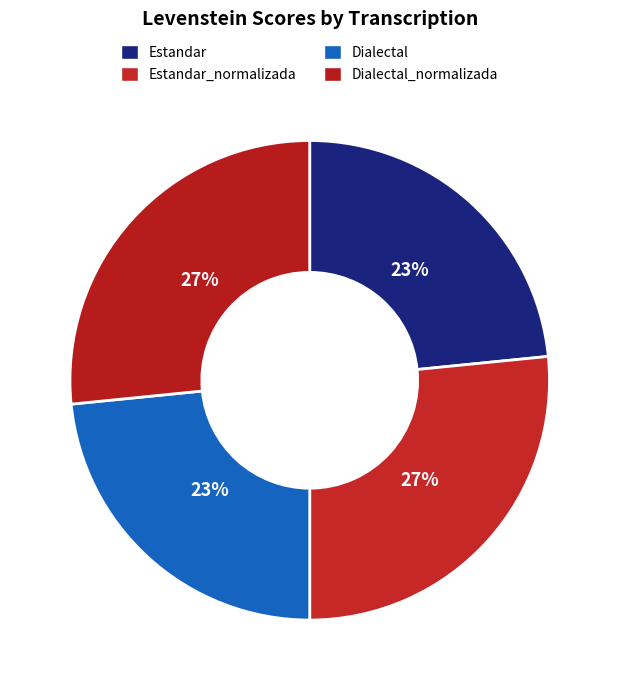

How many slices are in this pie chart?

4